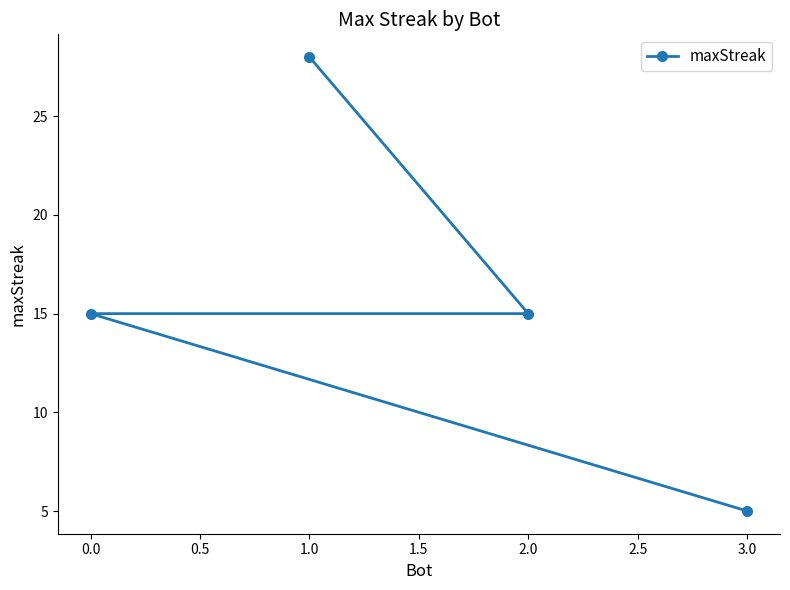

True or false: the data has more than 1 interior local peaks.

False